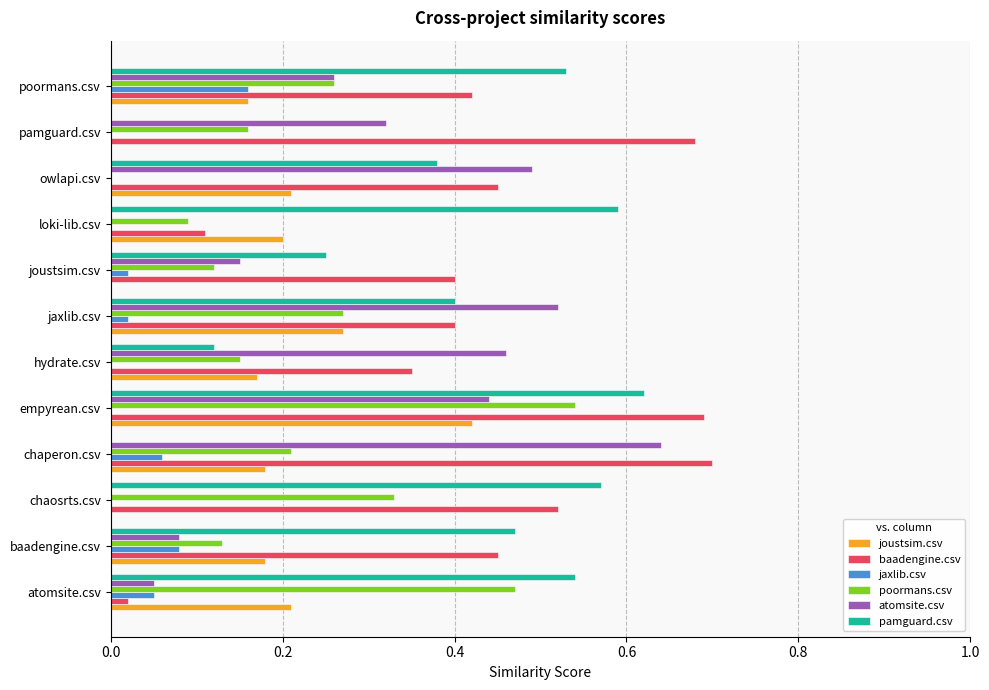

The value of atomsite.csv at loki-lib.csv is 0.4. True or false?

False